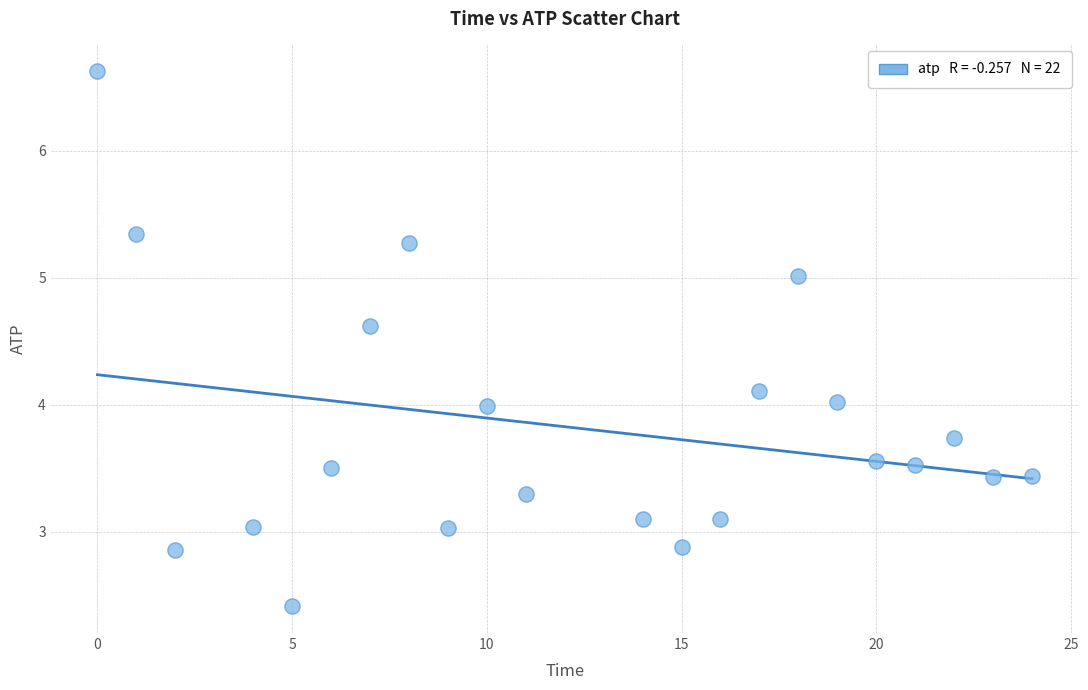

What is the range of Y values (max minus min)?

4.2